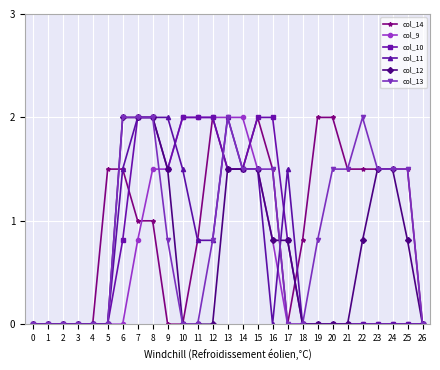

Which series has the largest total across all categories?

col_14